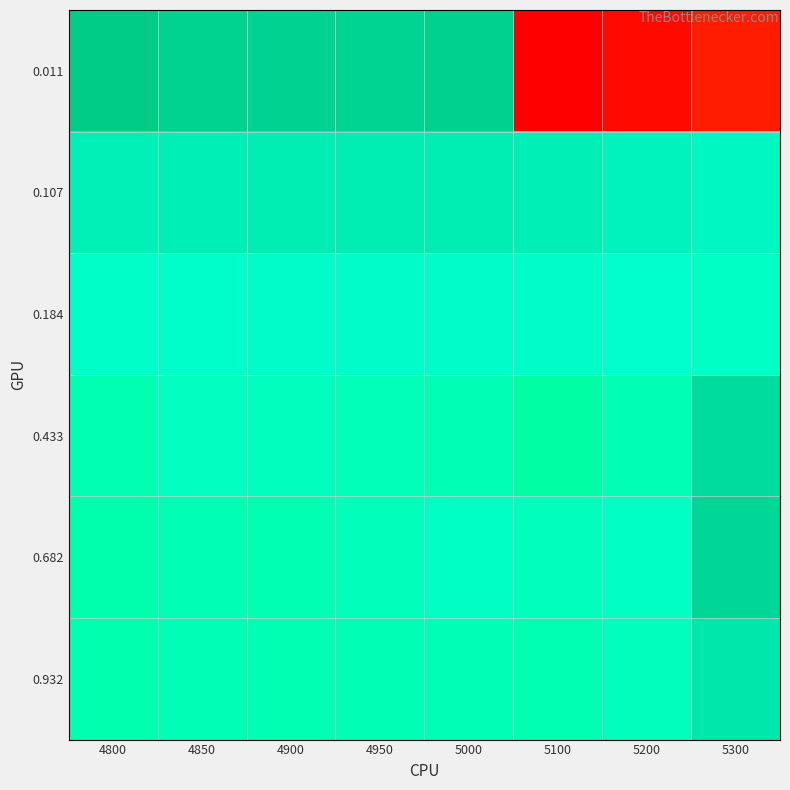

Rank the series at 5100 from highest to lowest value.

0.107, 0.184, 0.682, 0.932, 0.433, 0.011